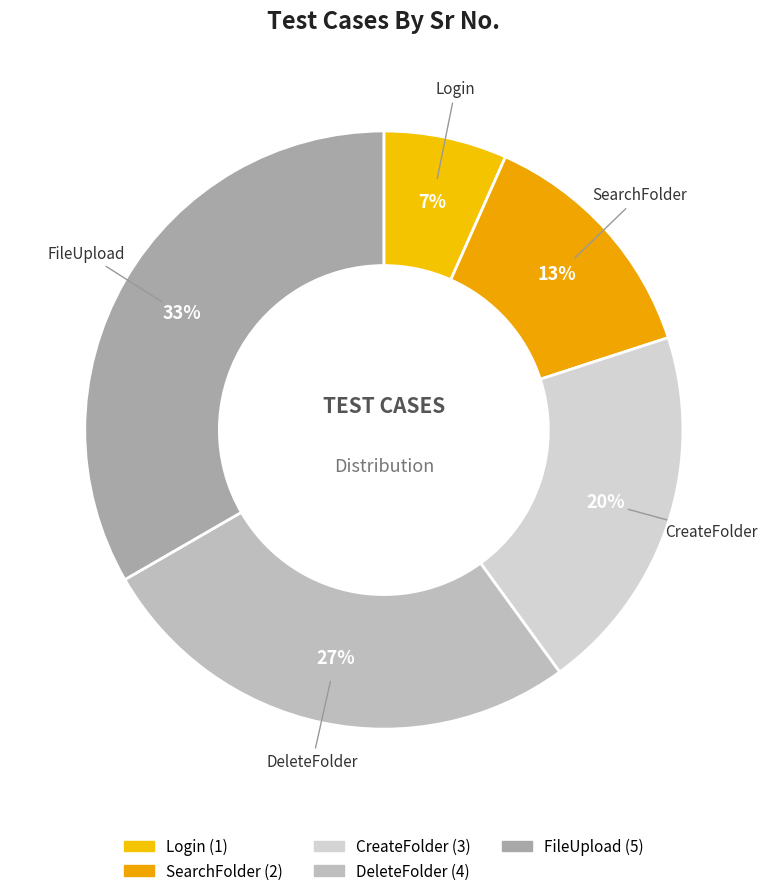

Is it true that Login is 7% of the pie?

True